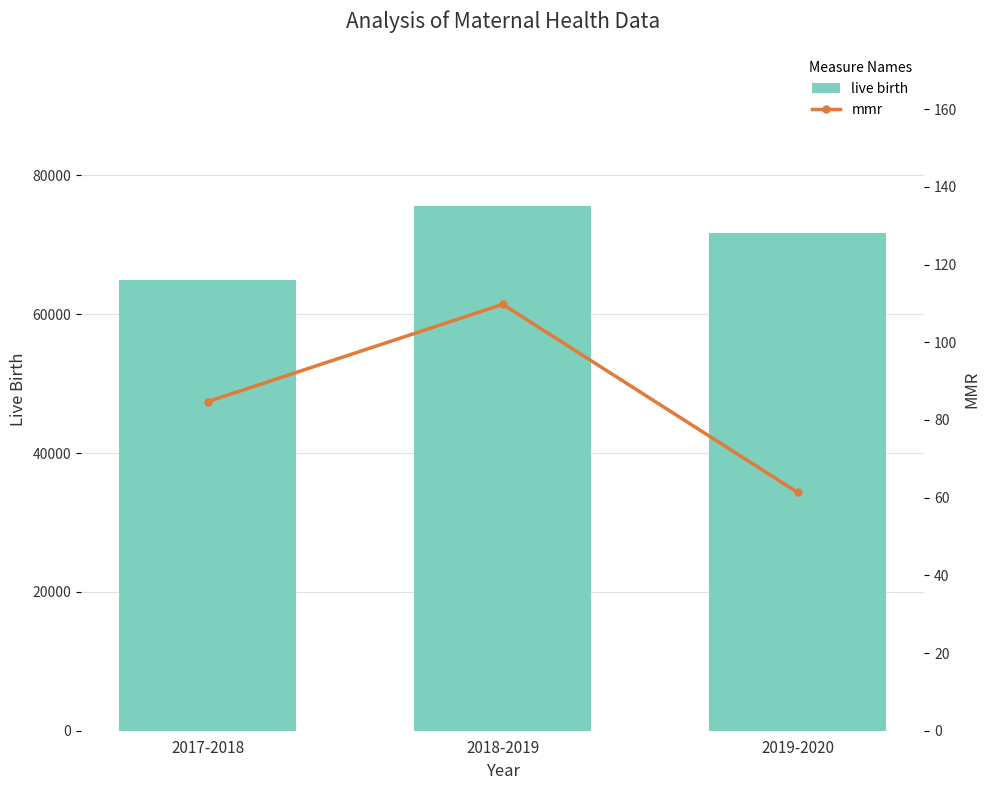

What is the difference between the highest and lowest values at 2017-2018?

64823.3